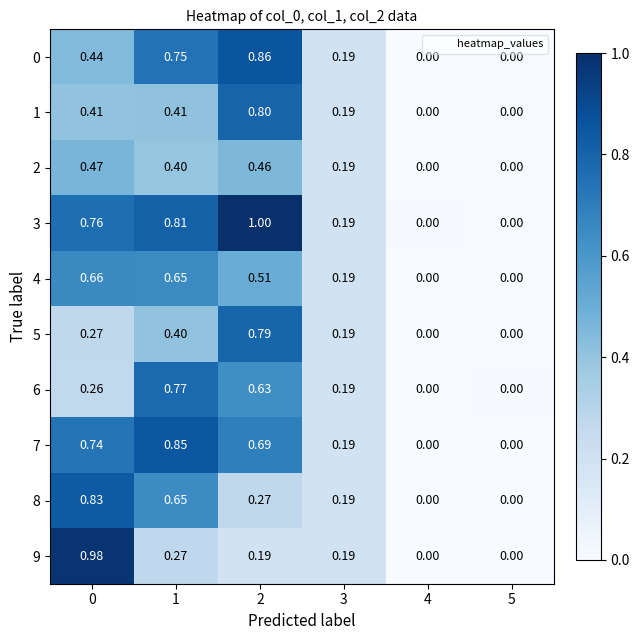

What is the total value across all series at 3?

1.9